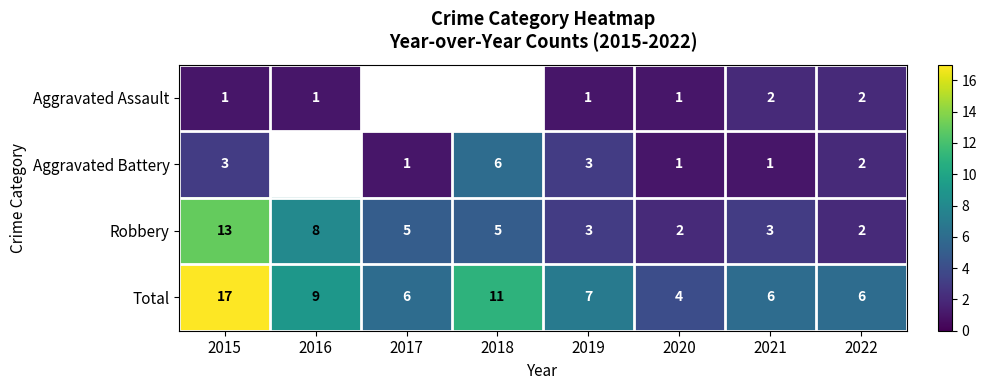

What is the spread (max minus min) of values at 2019?

6